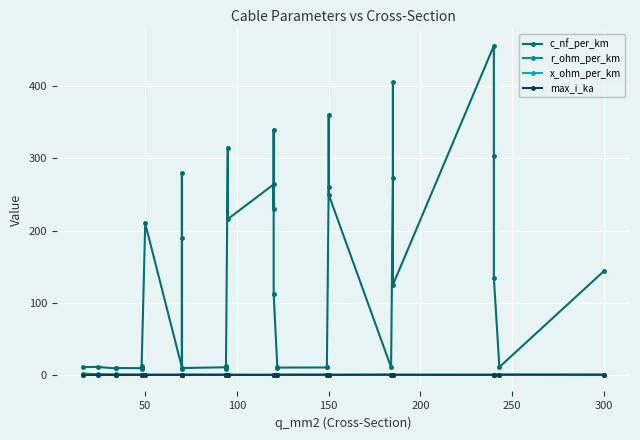

True or false: c_nf_per_km has more than 2 interior local peaks.

True